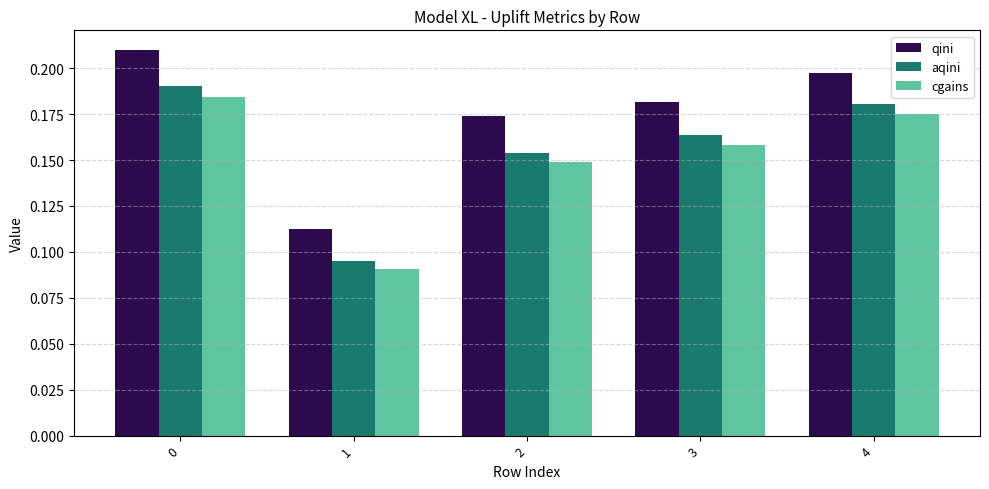

How many bars are there in each group?

3